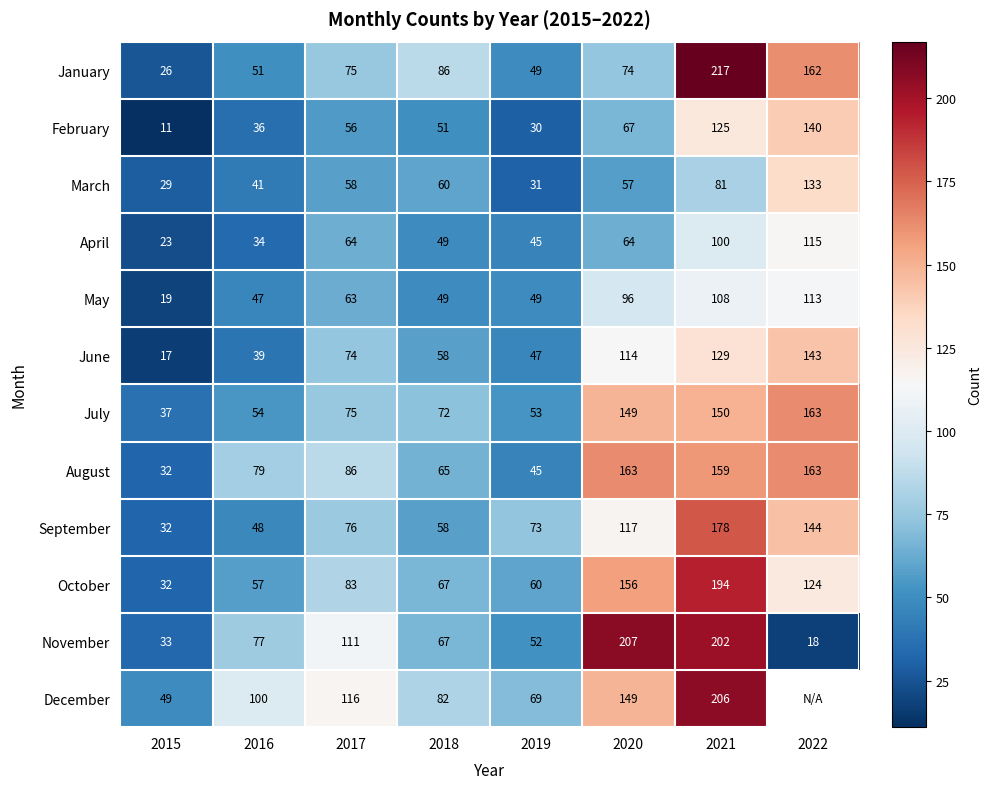

At how many categories does at least one series exceed 100?

4